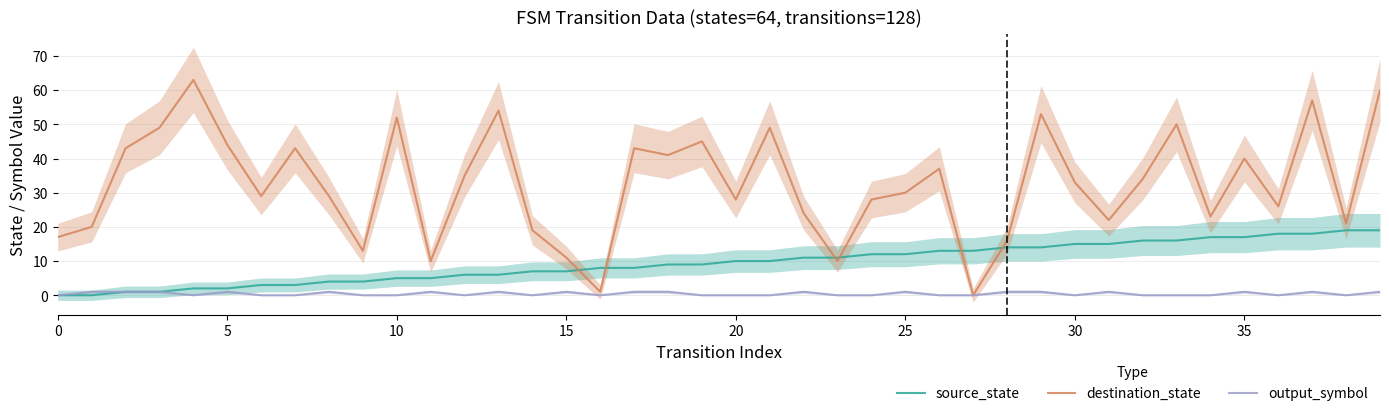

The source_state series shows 1 at 10. True or false?

False